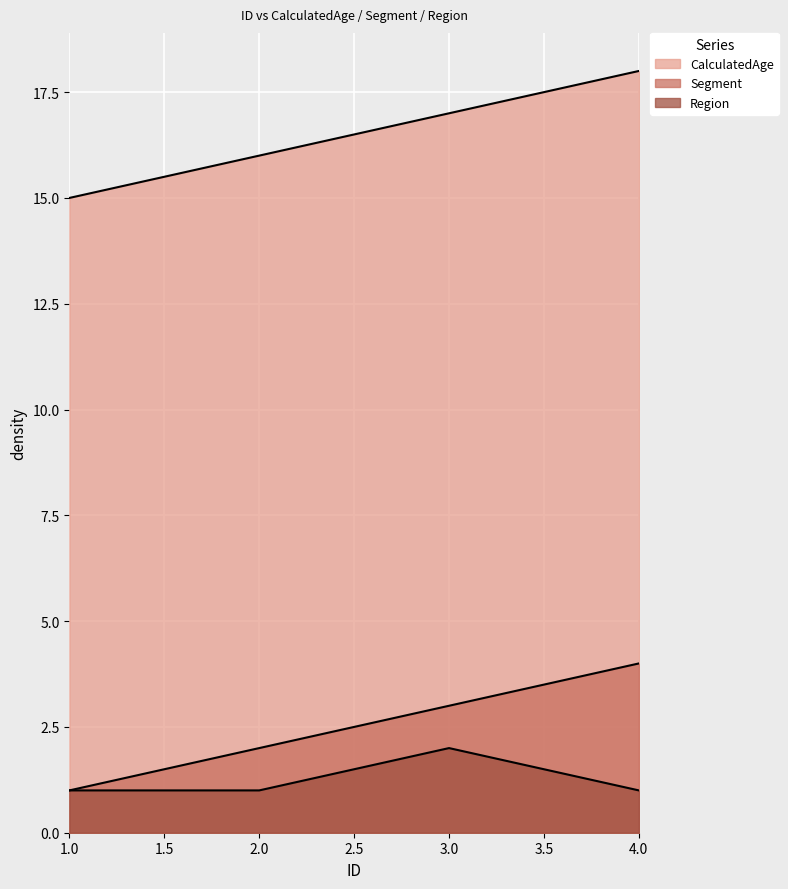

Which series has the largest total across all categories?

CalculatedAge